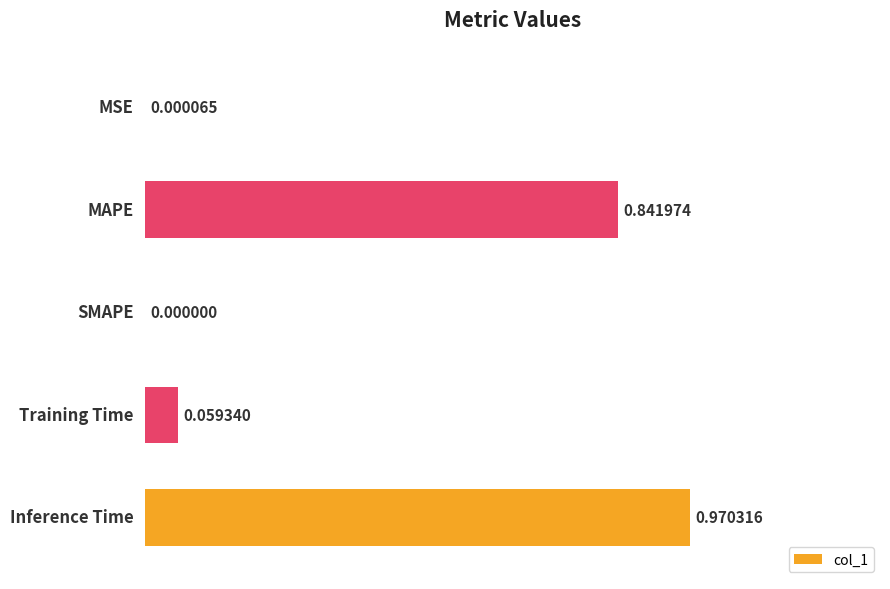

How many distinct data groups are displayed?

1